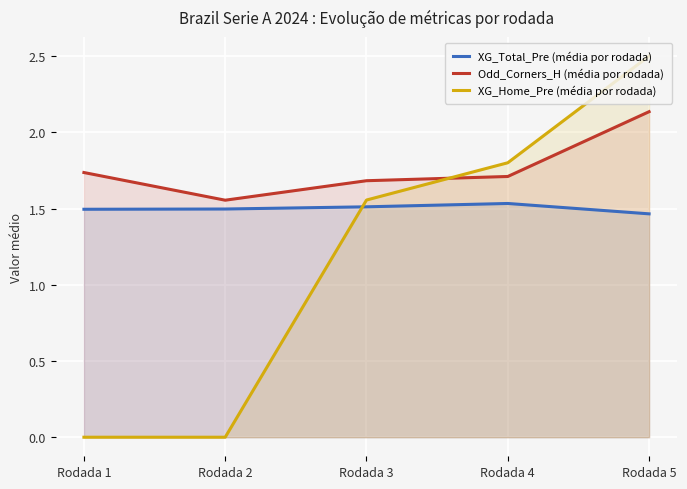

What is the maximum value shown in the chart?

2.5